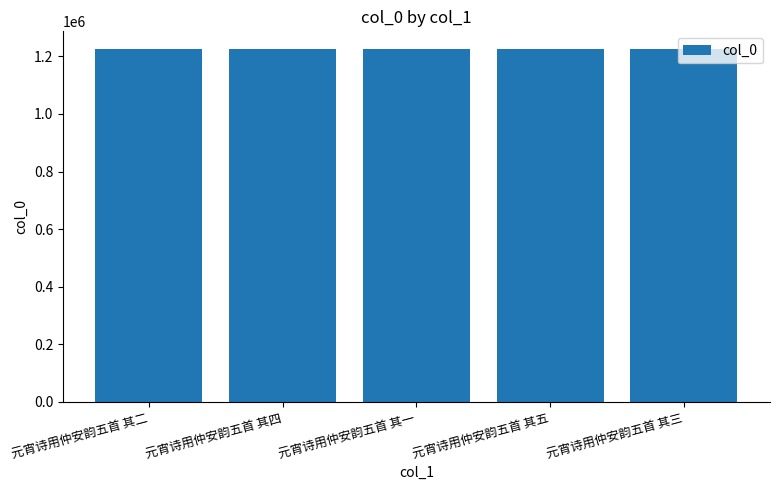

What is the change in value from 元宵诗用仲安韵五首 其二 to 元宵诗用仲安韵五首 其三?

+1